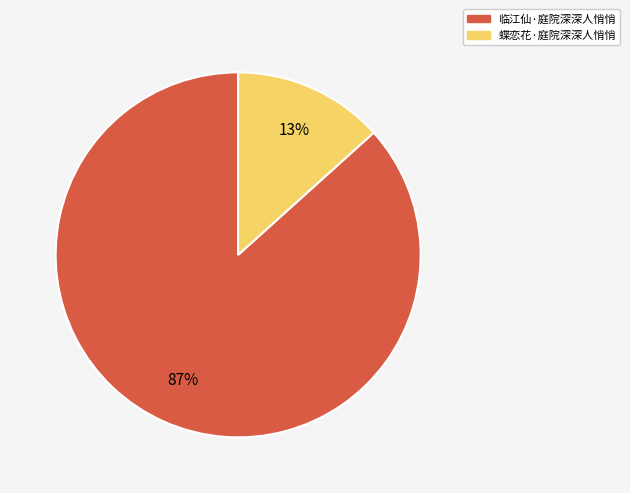

Is 临江仙·庭院深深人悄悄 the majority of the pie?

Yes